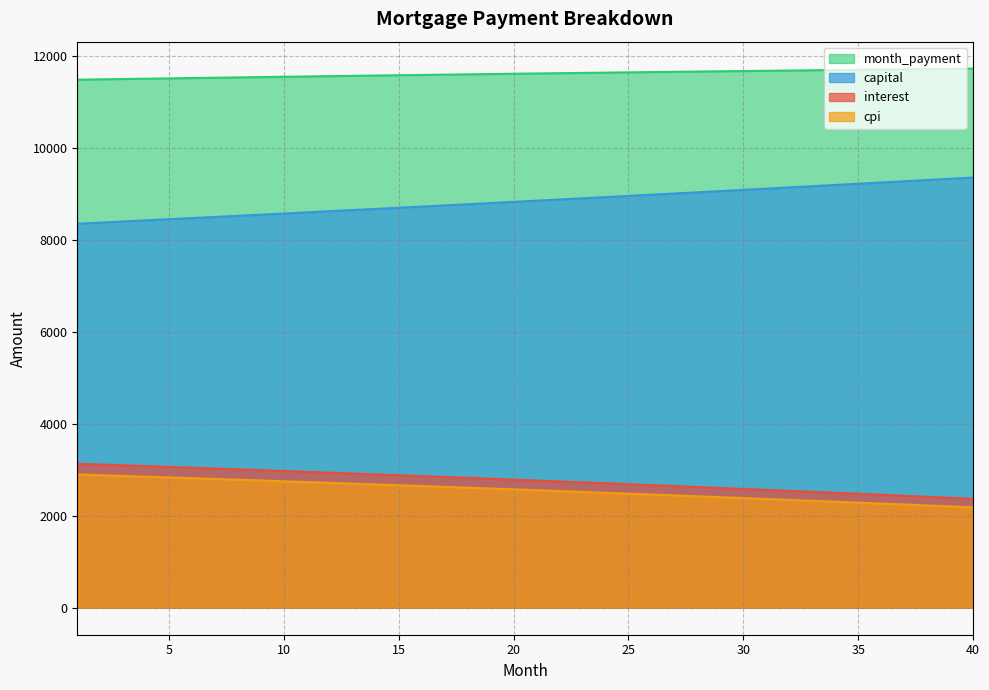

List the series in order of their peak value, highest first.

month_payment, capital, interest, cpi